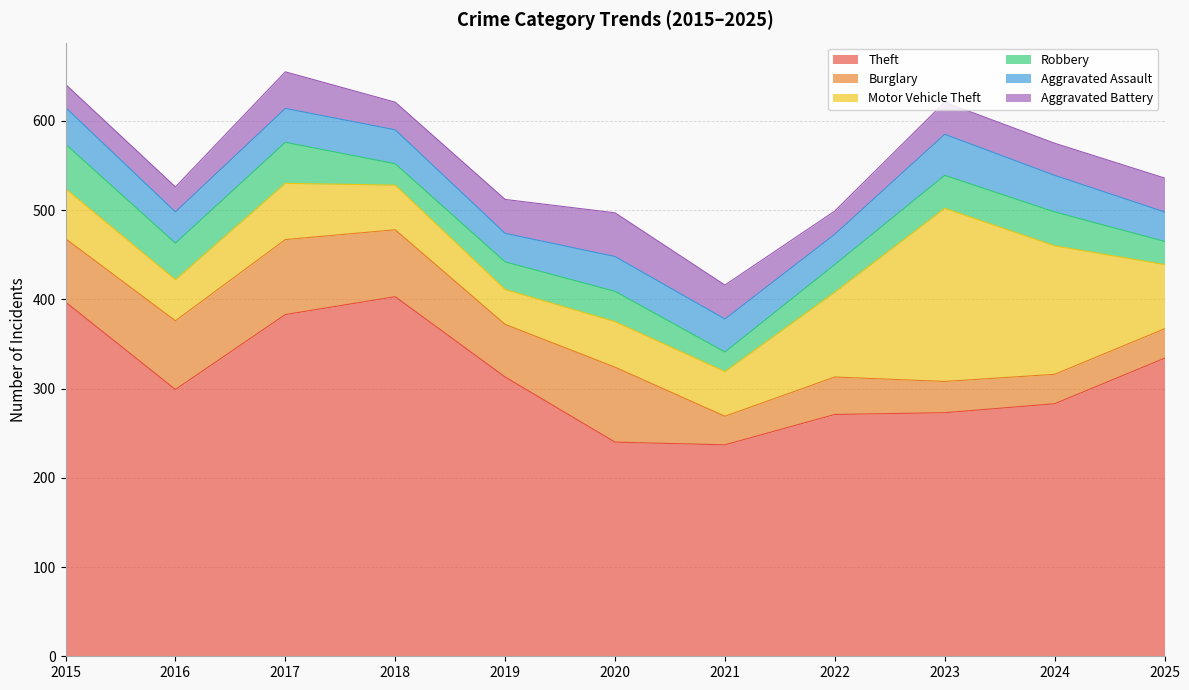

How many interior local valleys does the Burglary series have?

2